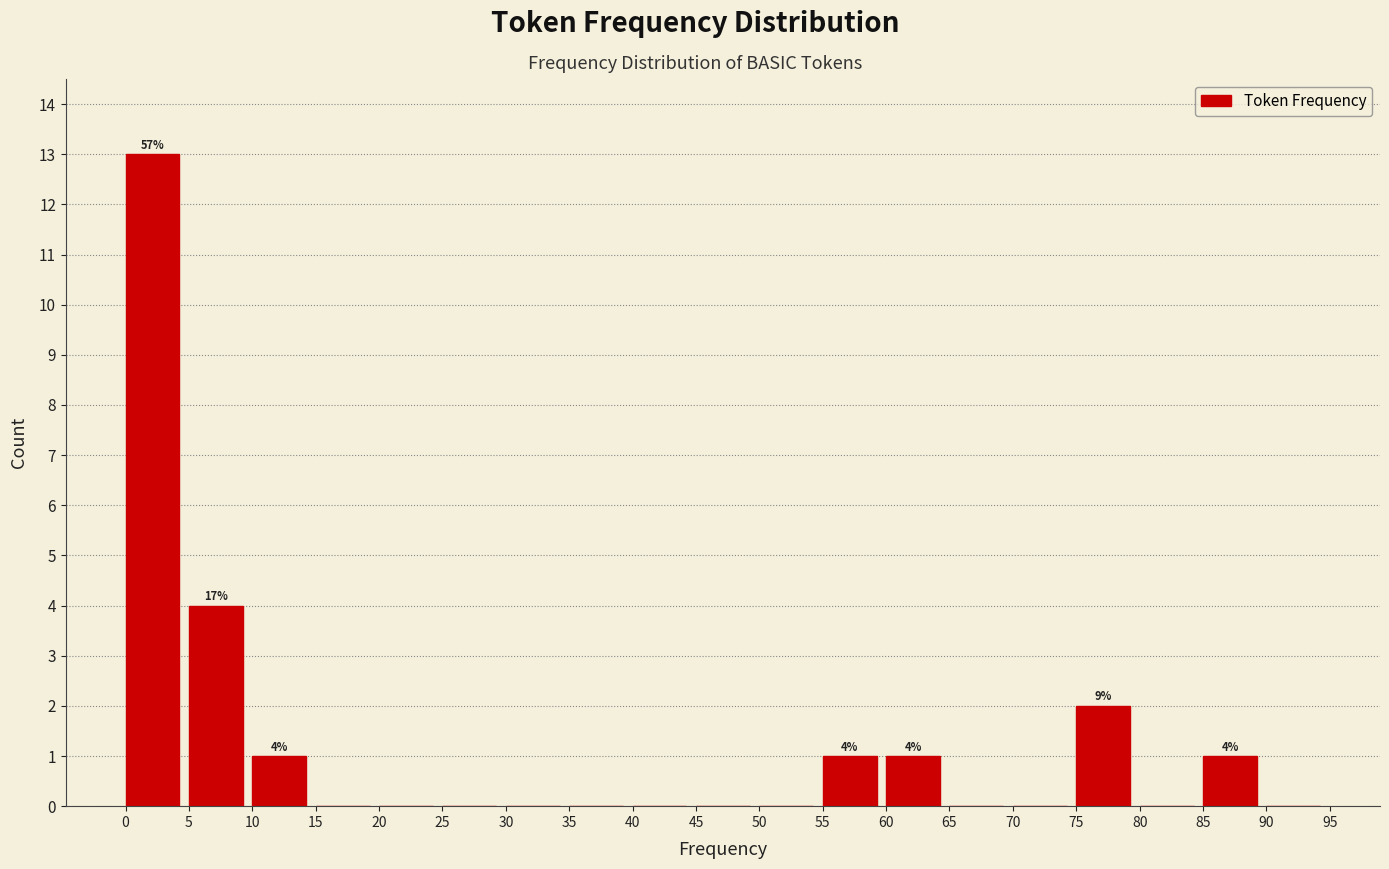

Over which range of the x-axis is the bar tallest?

0 to 5